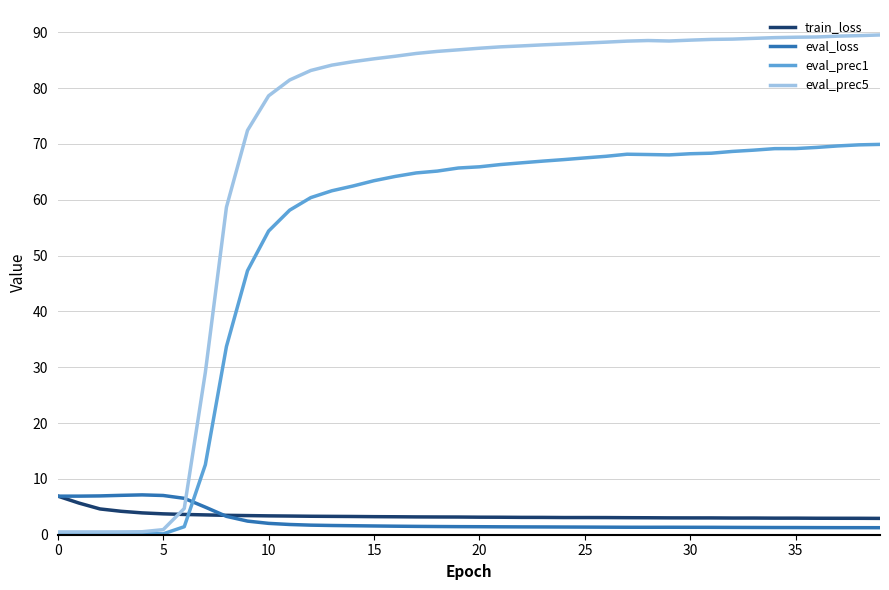

Which series ends up on top after the final intersection of eval_prec5 and train_loss?

eval_prec5